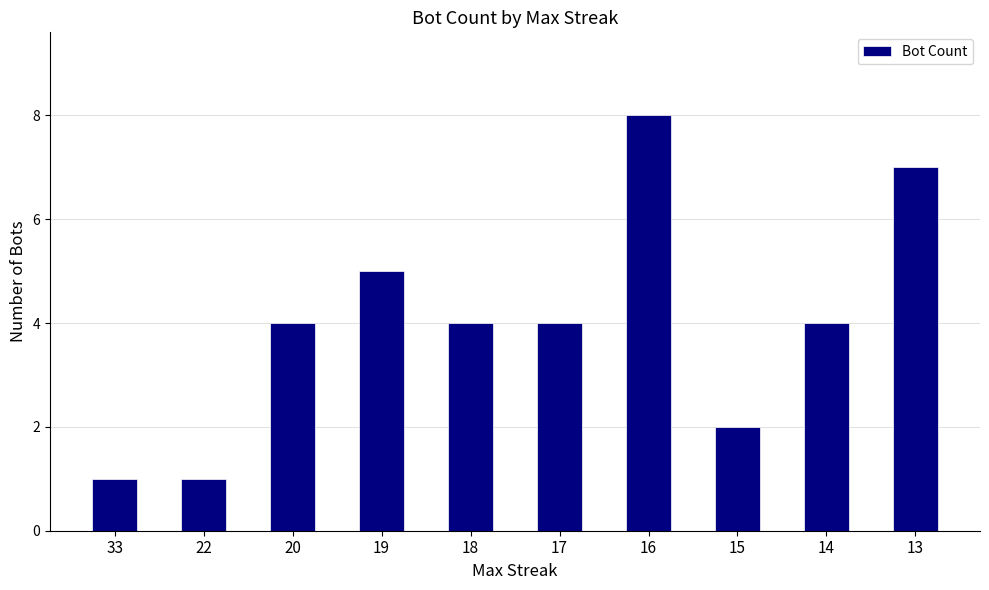

What is the maximum value shown in the chart?

8